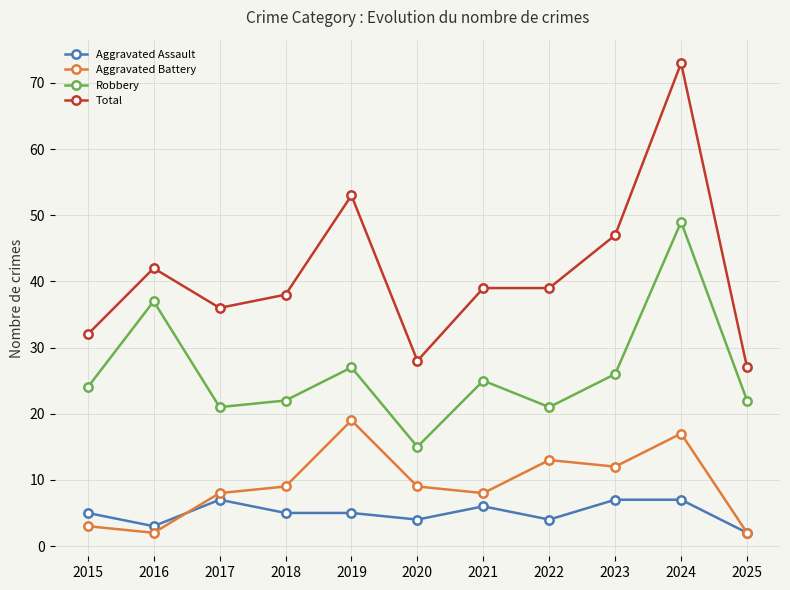

What is the difference between the highest and lowest values at 2015?

29